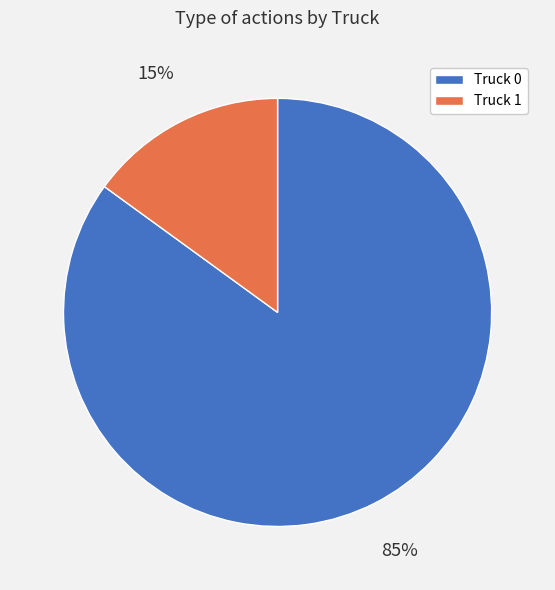

Is there any slice that represents more than half of the pie?

Yes